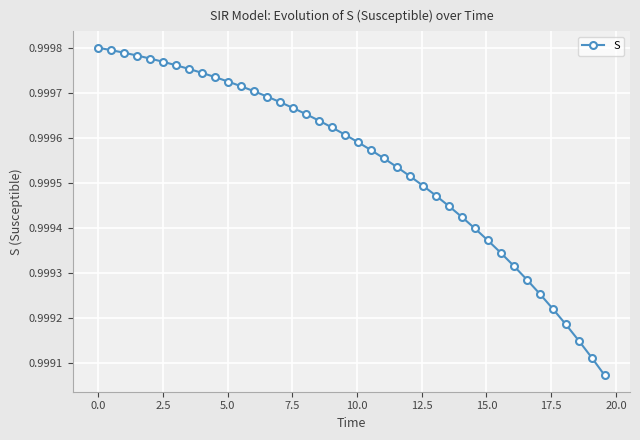

How many values are between 0 and 1?

40